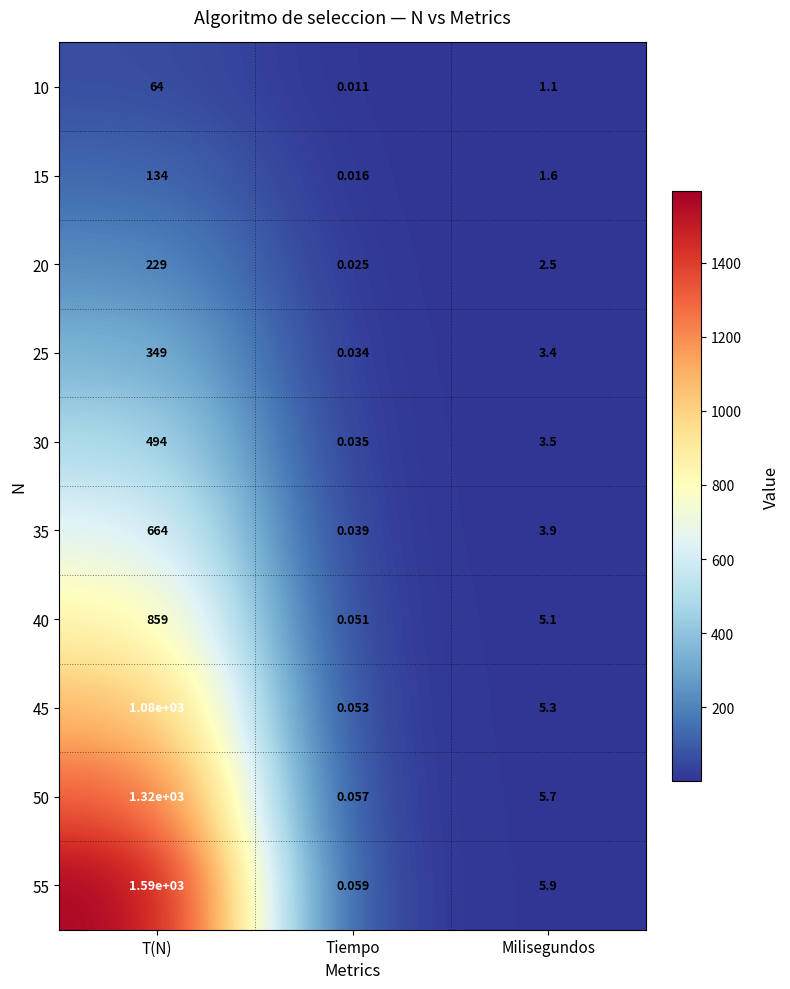

At which category is the sum across all series the highest?

T(N)